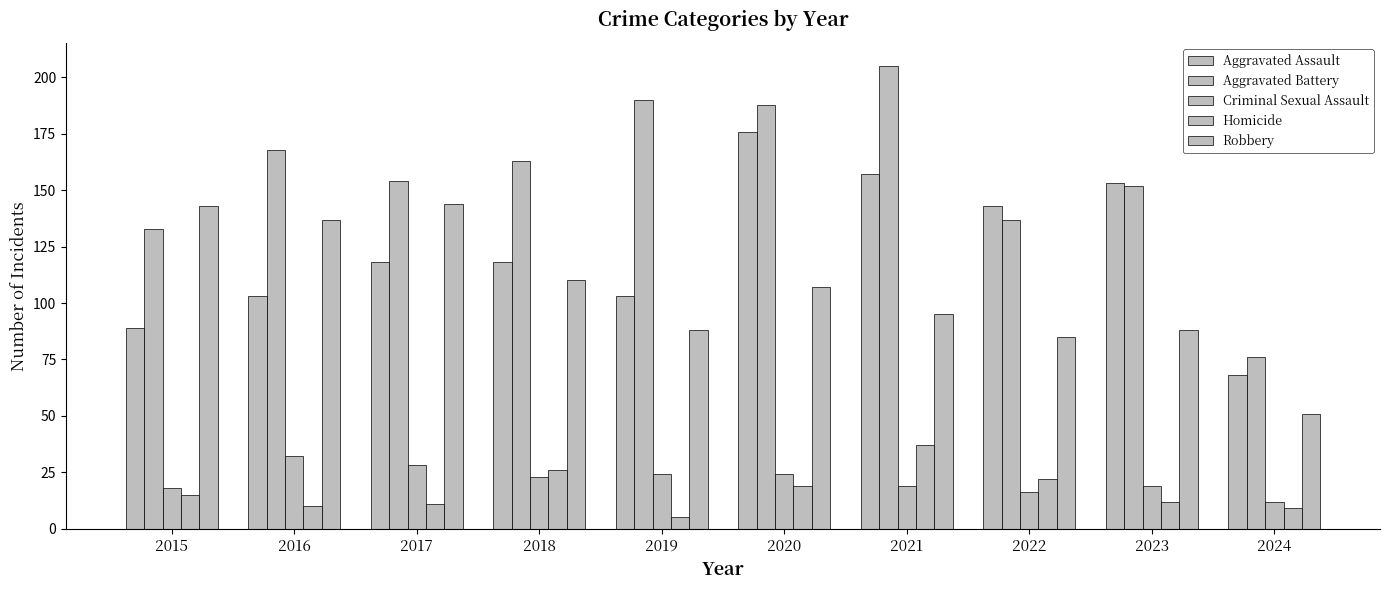

What is the difference between the maximum and minimum values in the Homicide series?

32